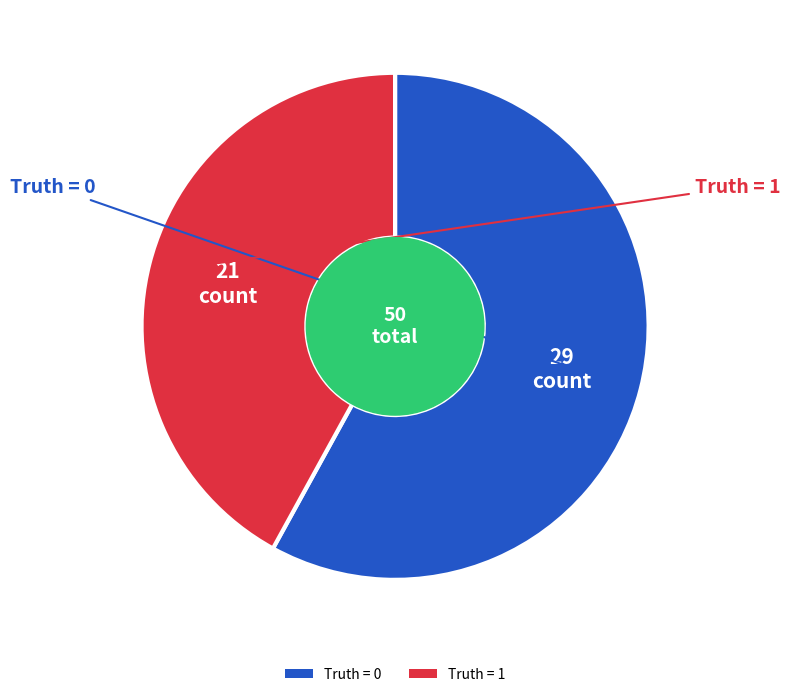

The Truth = 0 slice represents 58% of the pie. True or false?

True